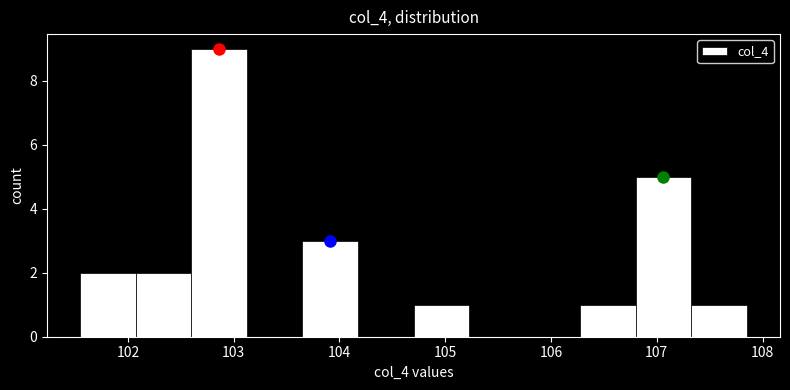

Over which range of the x-axis is the bar tallest?

102.6 to 103.1